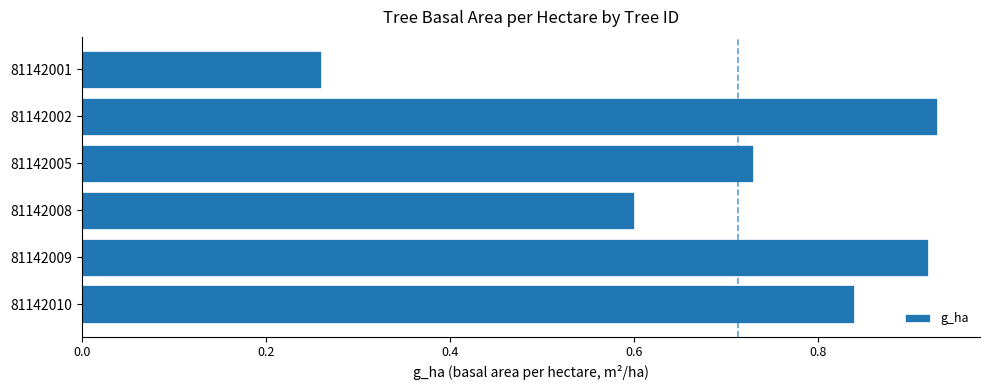

The value at 81142005 is 0.5. True or false?

False